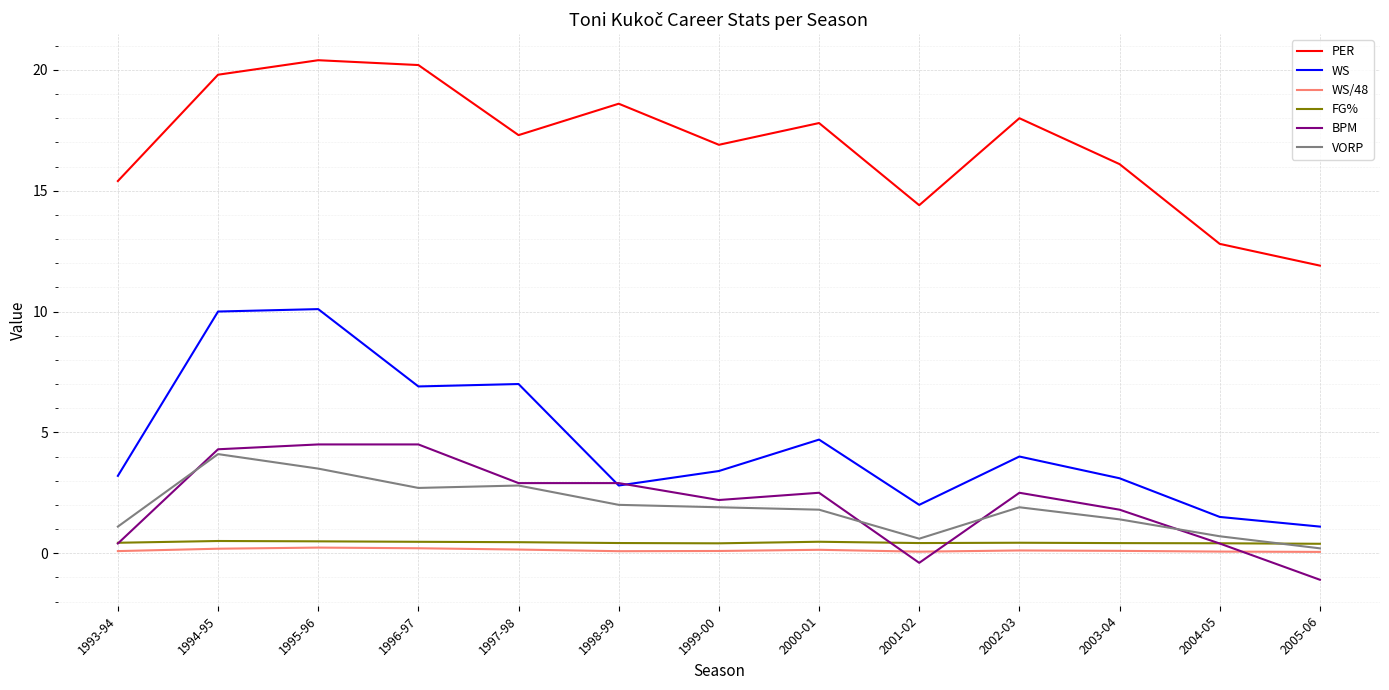

Which category has the lowest value across all series?

2005-06